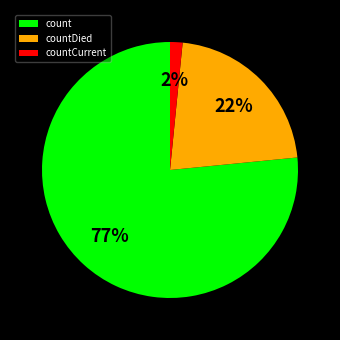

Is there a majority slice in this chart?

Yes